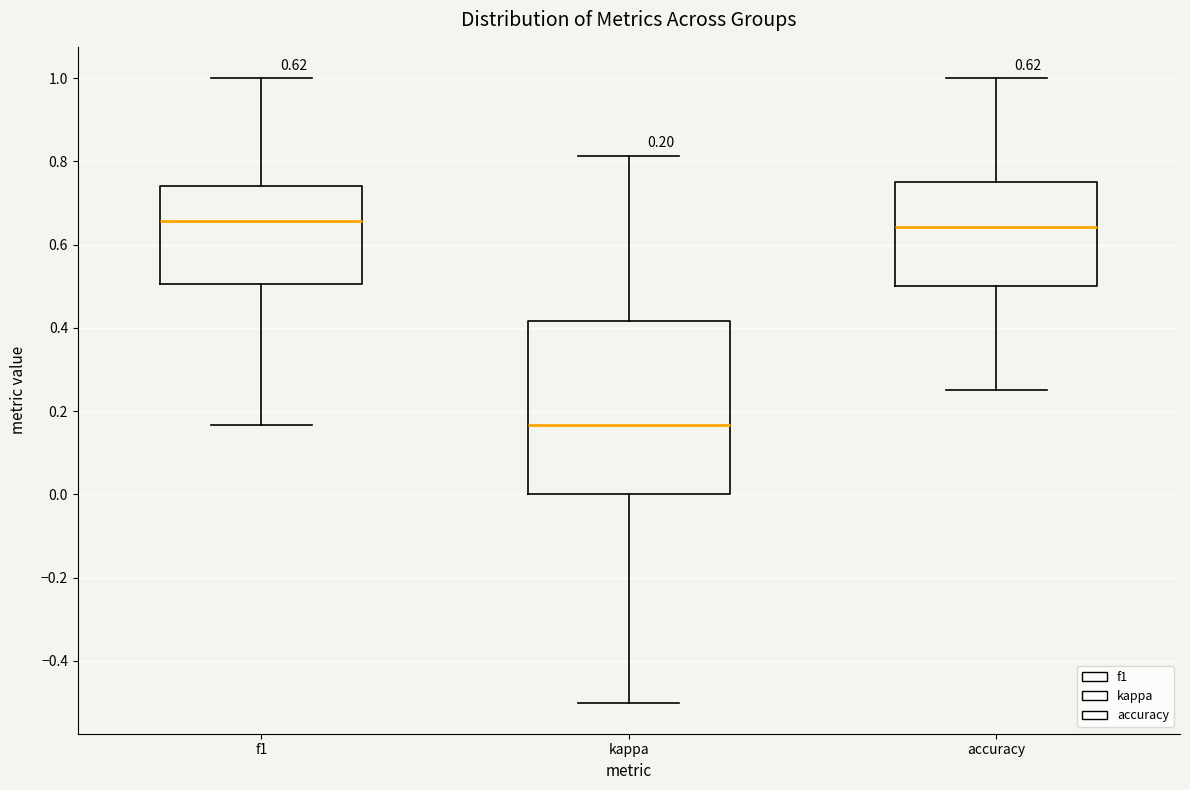

Which box is the tallest, from its lower edge to its upper edge?

kappa